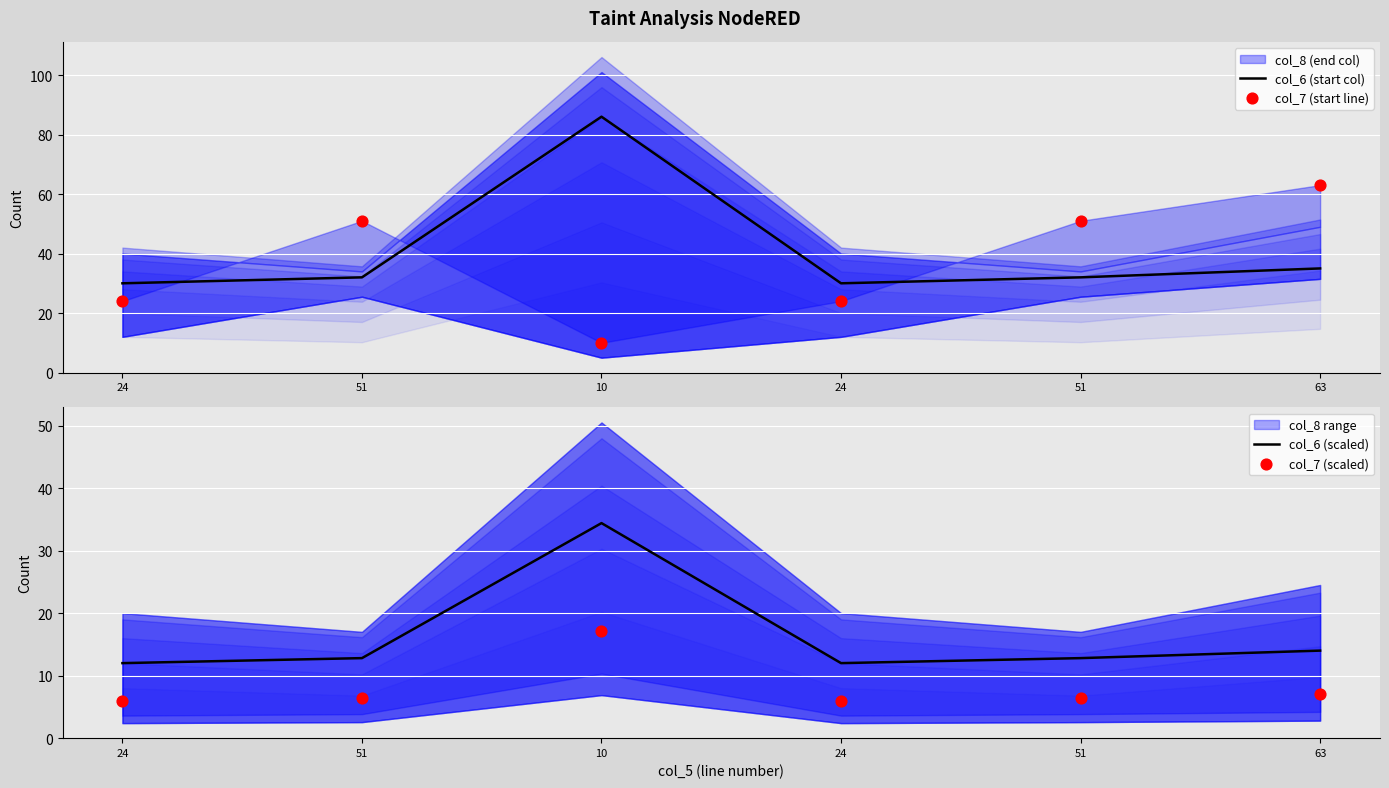

Which series has the largest total across all categories?

col_6 (start col)